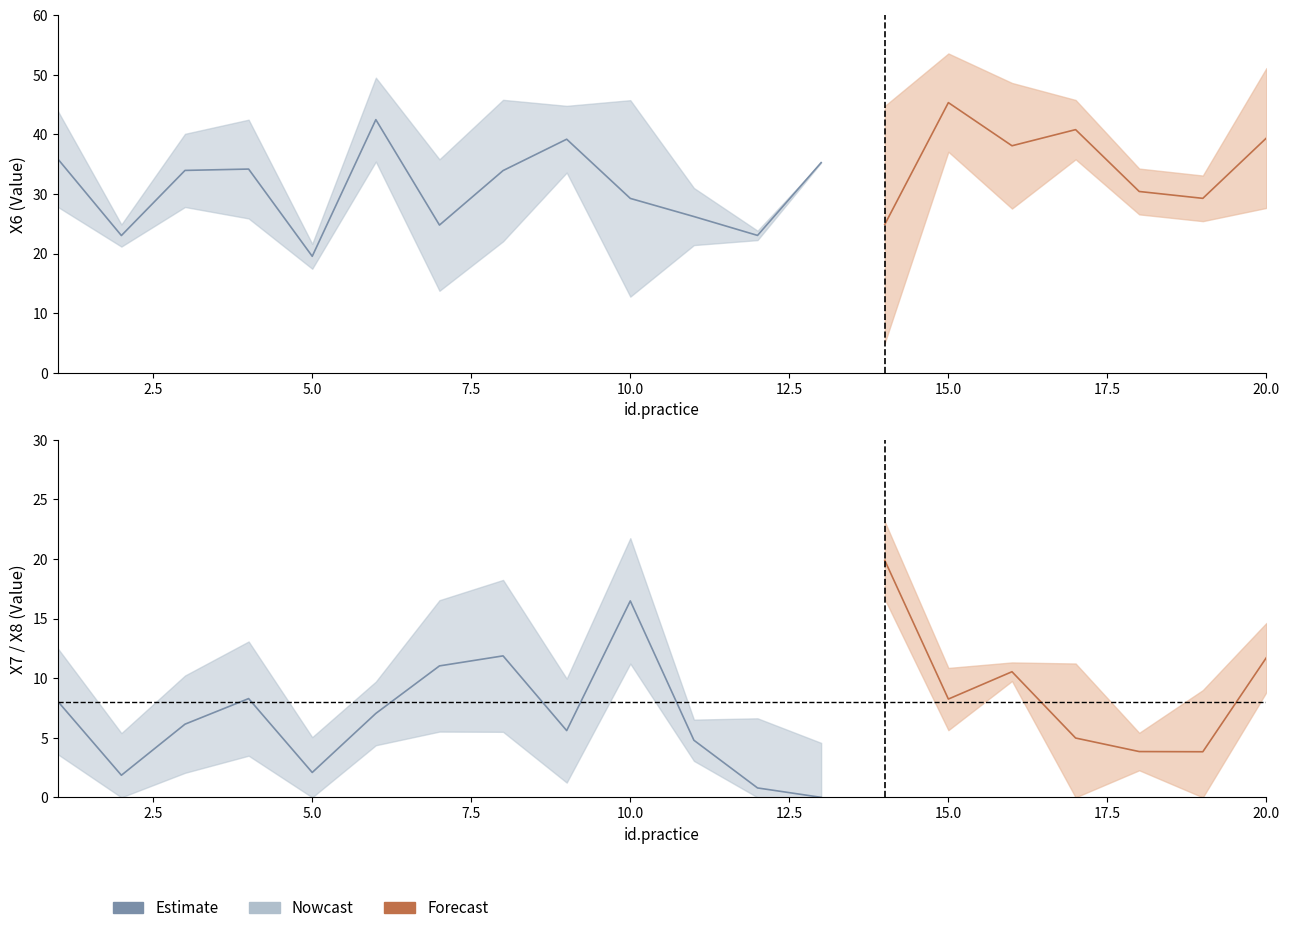

At which category is the sum across all series the highest?

15